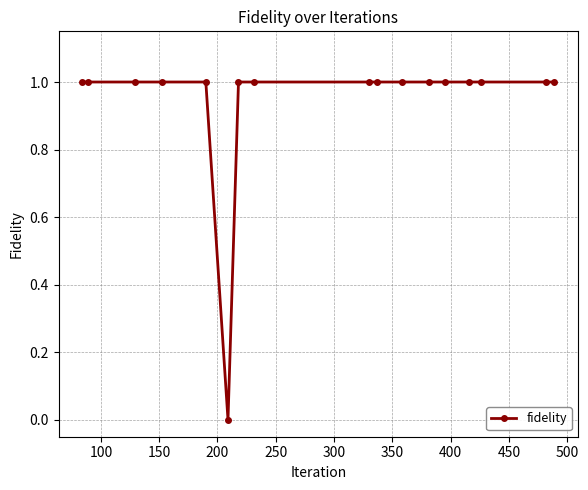

What is the value of the 16th point from the left?

1